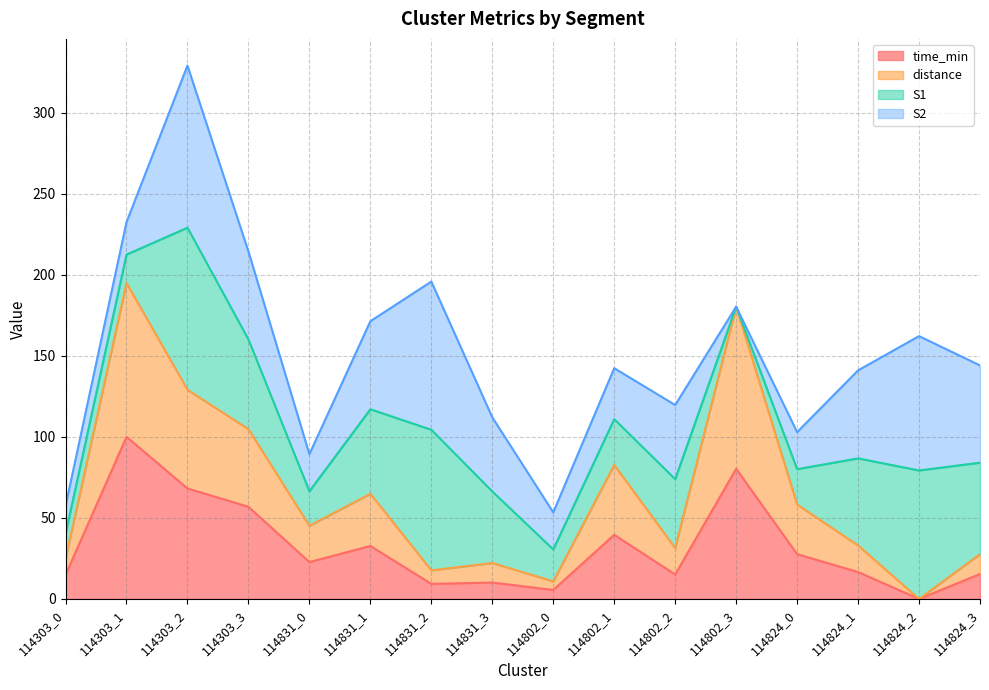

What are all the series names shown in the legend?

time_min, distance, S1, S2